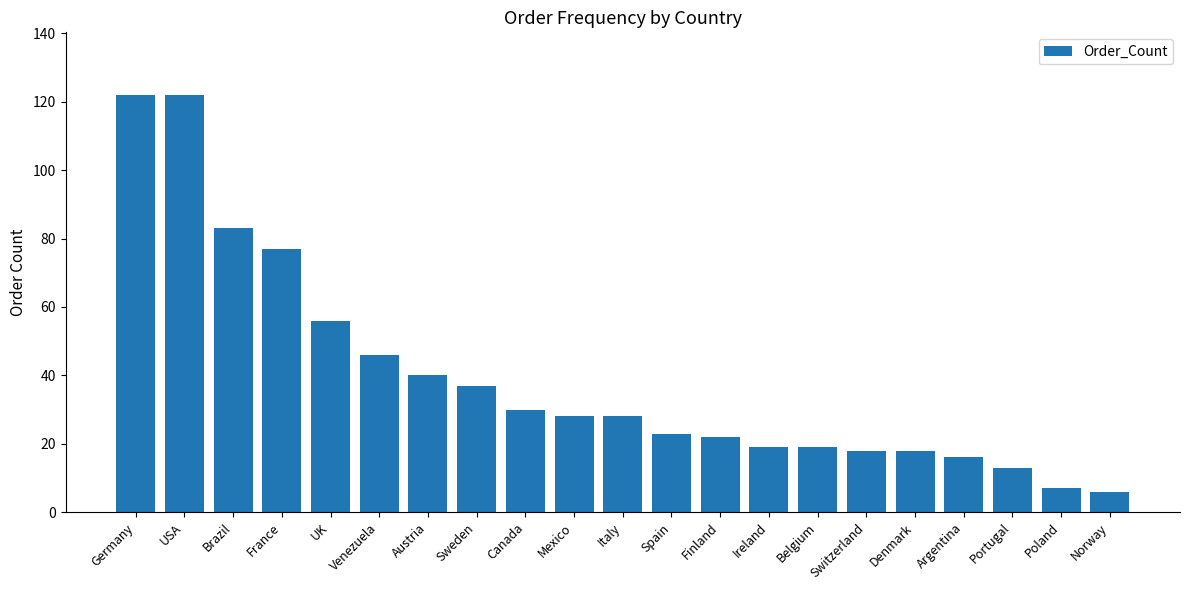

Between Switzerland and Austria, which is larger?

Austria